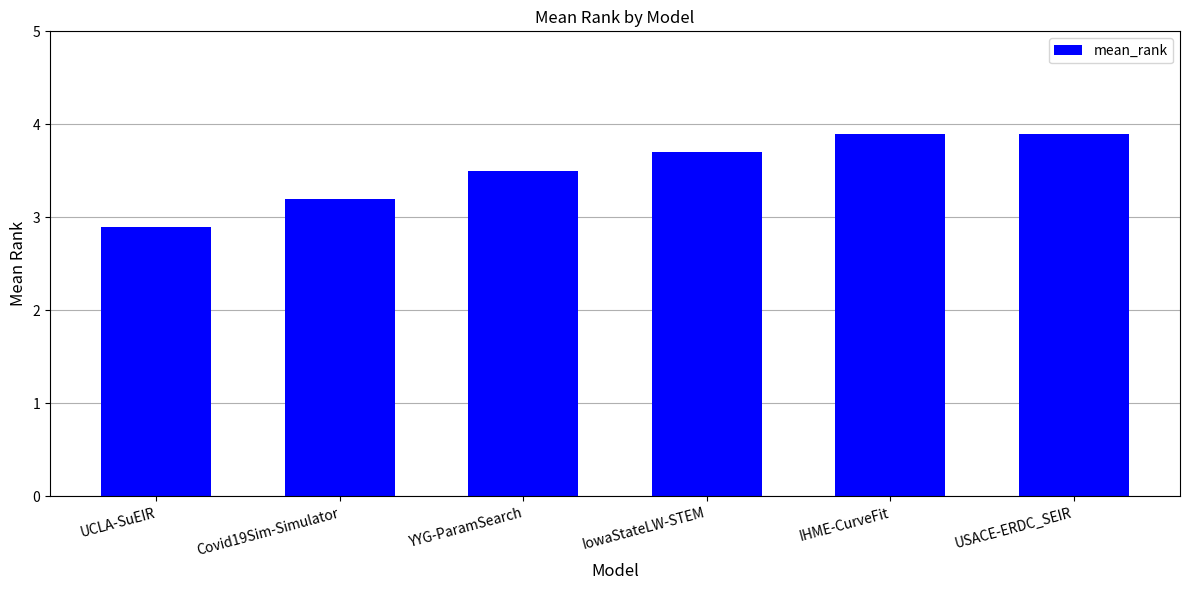

What is the value of the 6th bar from the left?

3.9